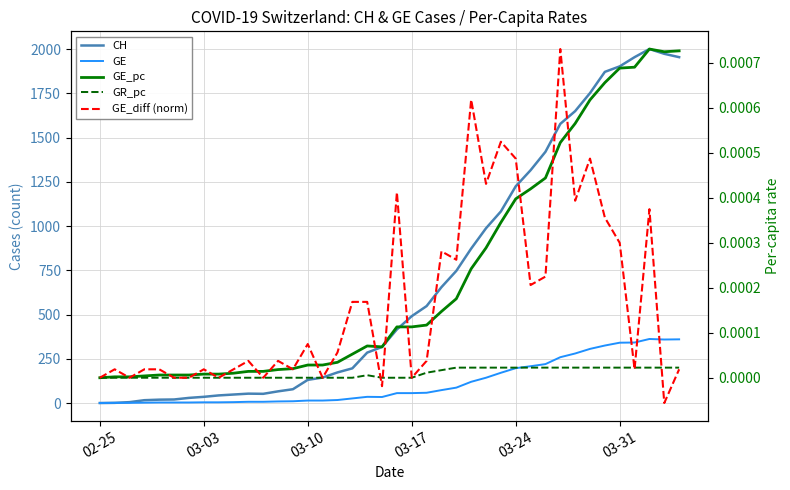

Does the chart display data point markers on the line(s)?

No